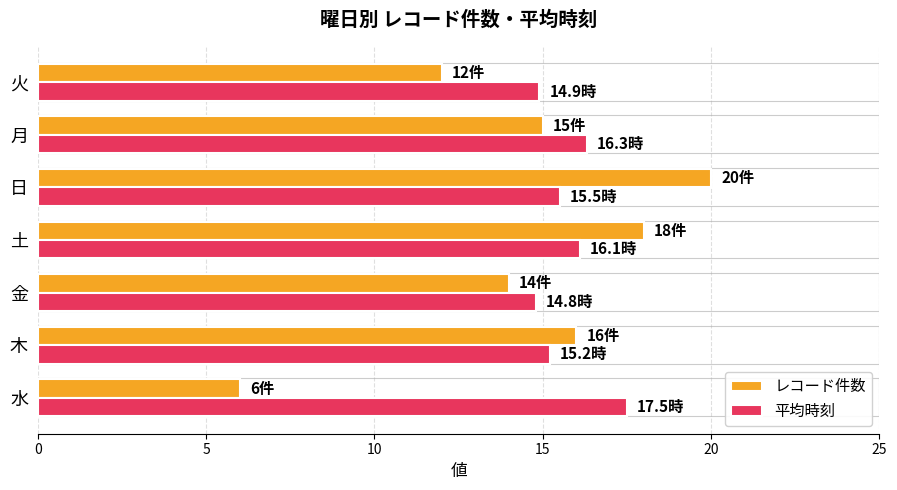

Between 金 and 月, which series saw the biggest shift?

平均時刻